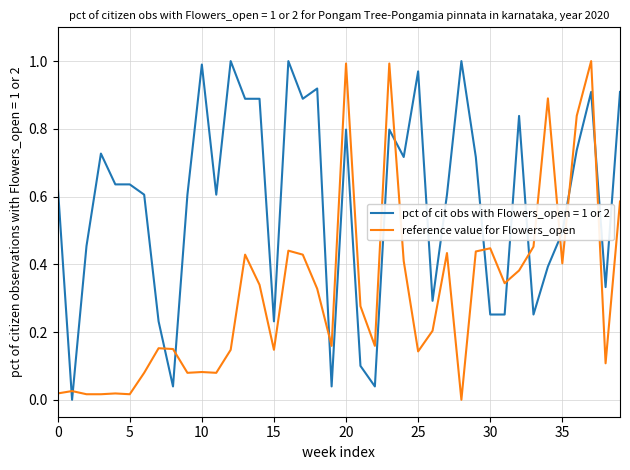

Count the number of categories in the chart.

40